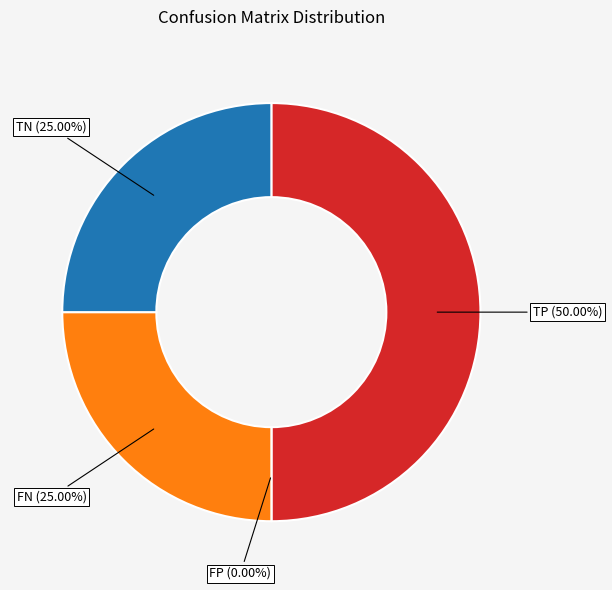

Rank the categories by value from highest to lowest.

TP (Tatsächlich=1, Vorhersage=1), FN (Tatsächlich=1, Vorhersage=0), TN (Tatsächlich=0, Vorhersage=0), FP (Tatsächlich=0, Vorhersage=1)